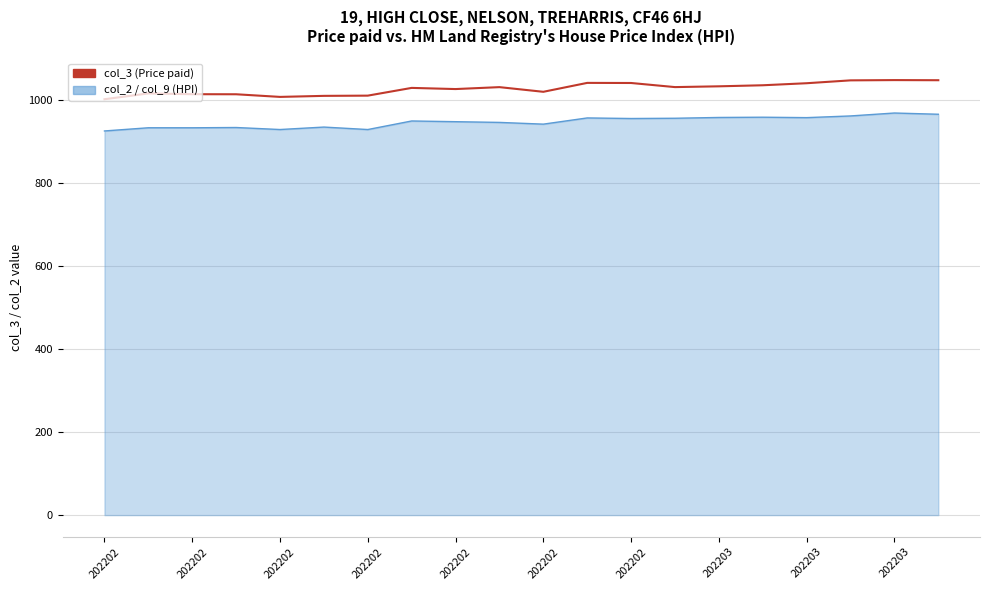

What is the difference between the second highest and minimum values in the col_3 (Price paid) series?

45.8